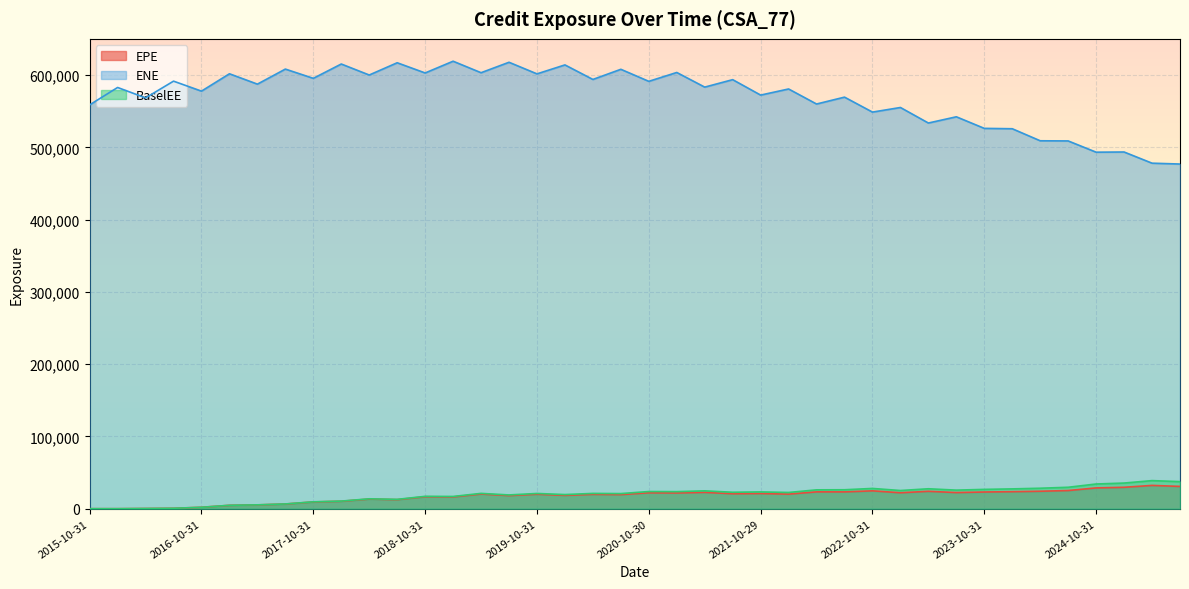

How many data points in BaselEE are less than 22446?

20